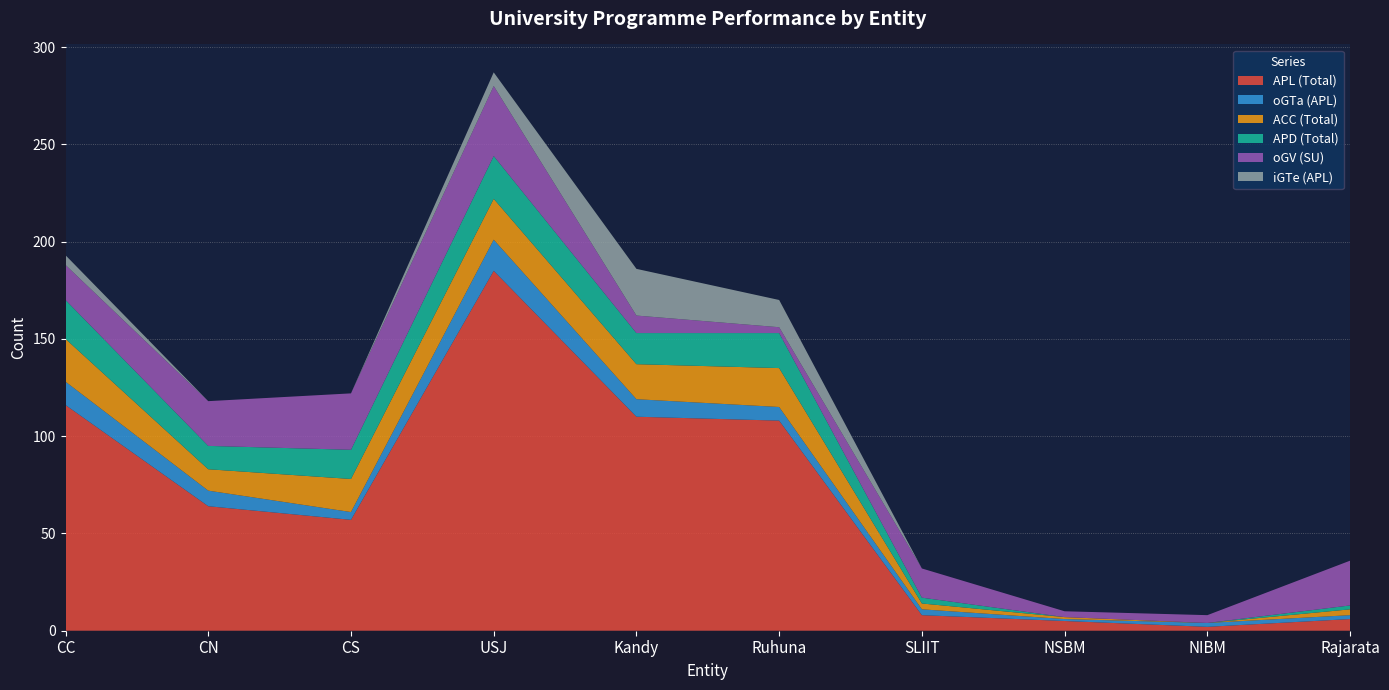

Reading right to left, list all the values displayed in this chart.

APL (Total): 6	2	5	8	108	110	185	57	64	116
oGTa (APL): 2	2	1	3	7	9	16	4	8	12
ACC (Total): 3	0	1	3	20	18	21	17	11	22
APD (Total): 2	0	0	3	18	16	22	15	12	20
oGV (SU): 23	4	3	15	3	9	36	29	23	18
iGTe (APL): 0	0	0	0	14	24	7	0	0	5